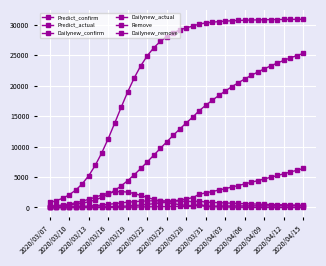

Where do Dailynew_confirm and Remove first cross each other?

2020/03/07 and 2020/03/10